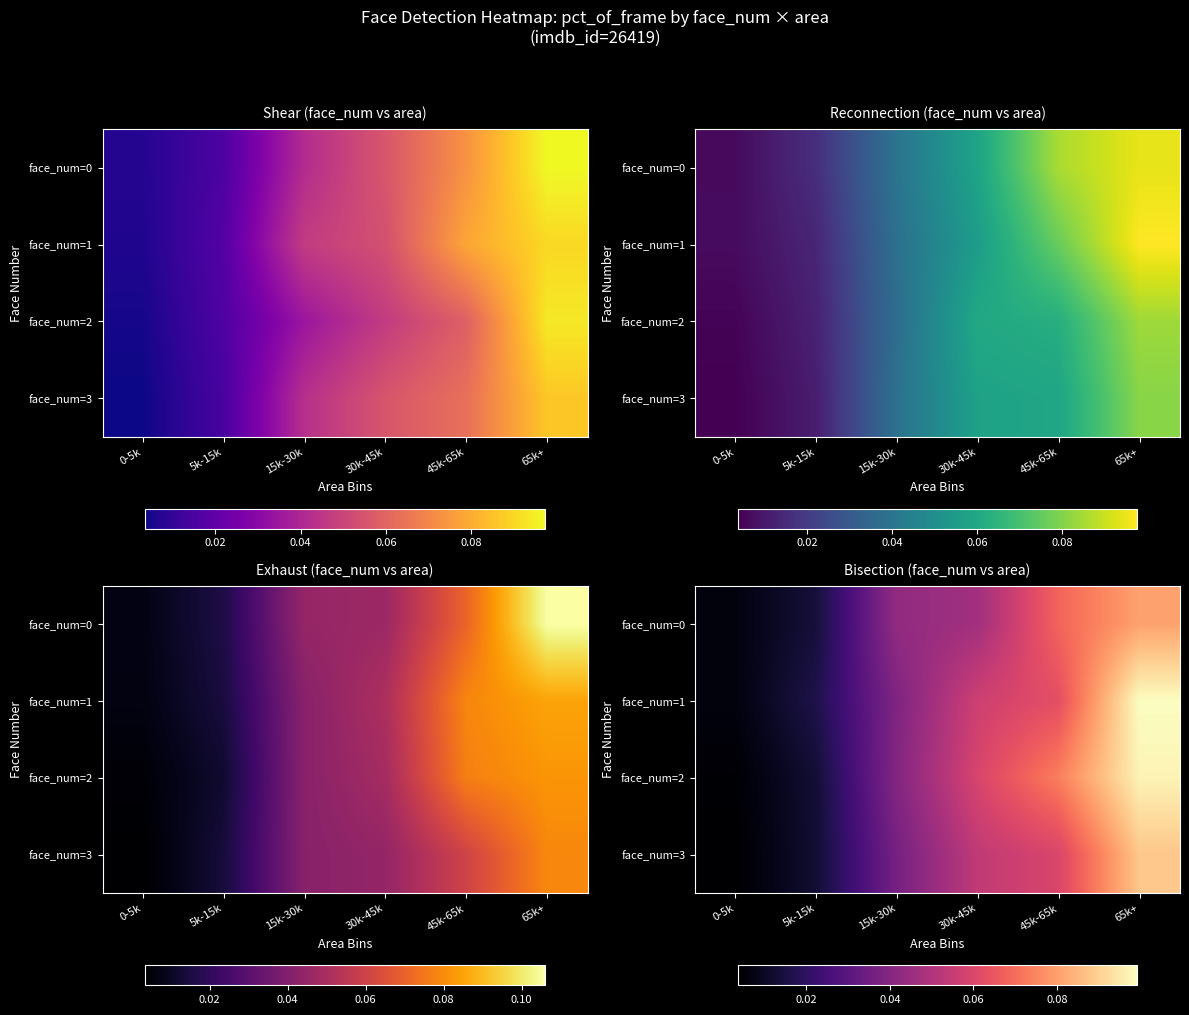

What is the total value across all series at 15k-30k?

0.2